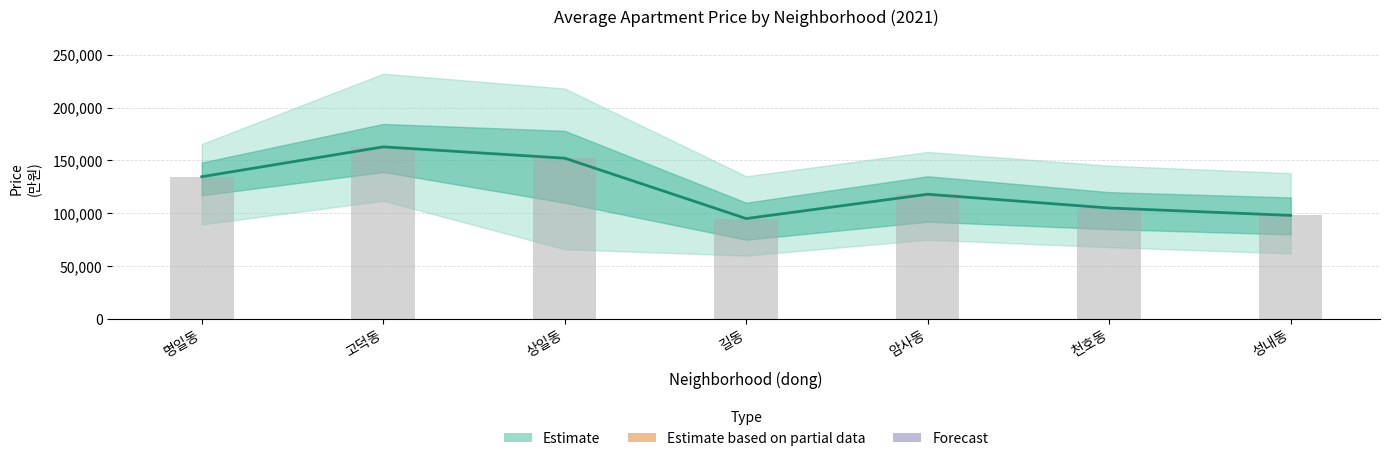

What is the label of the 4th bar from the left?

길동